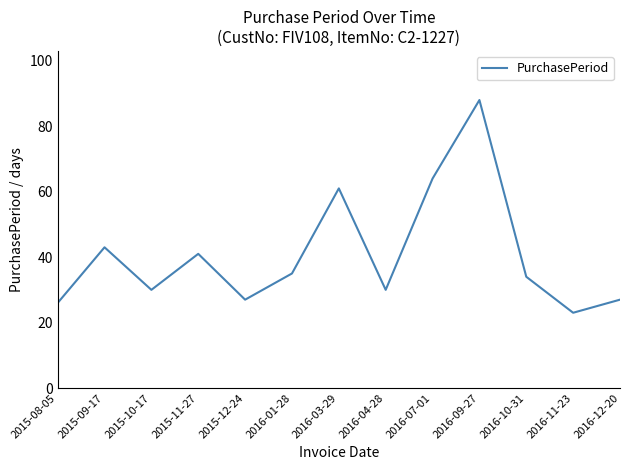

What is the difference between the maximum and minimum values?

65